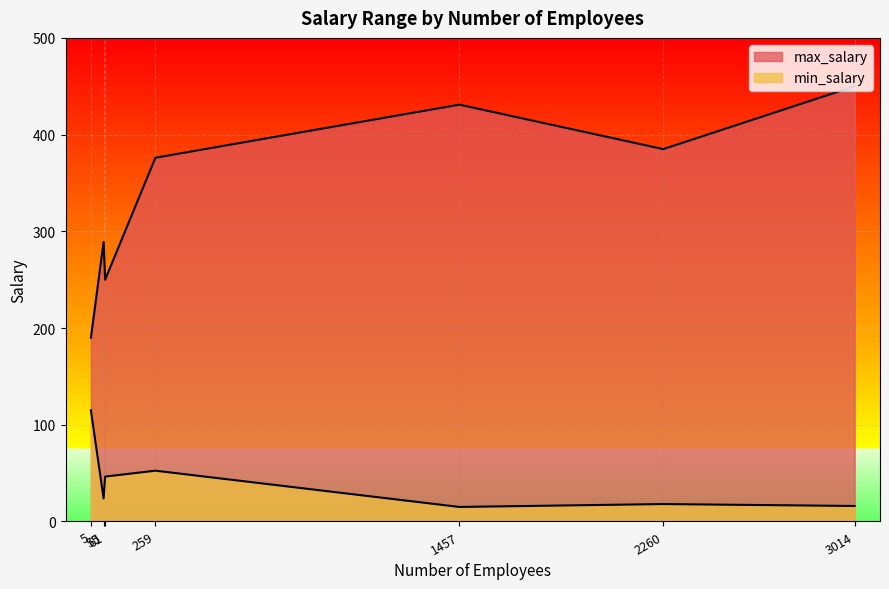

Which label corresponds to the smallest value in the chart?

1457